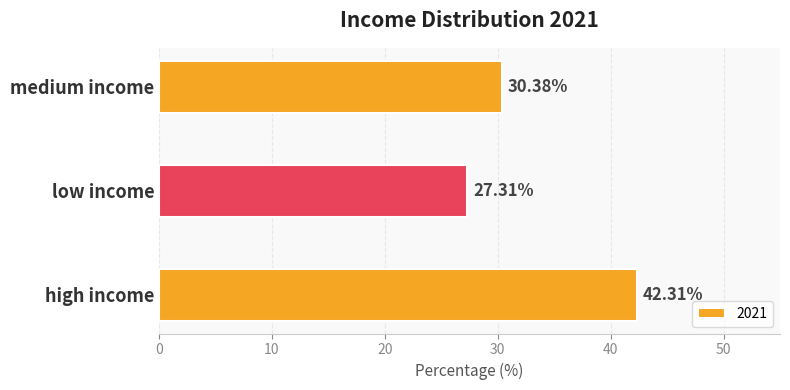

Where is the data nearest to the value 34?

medium income